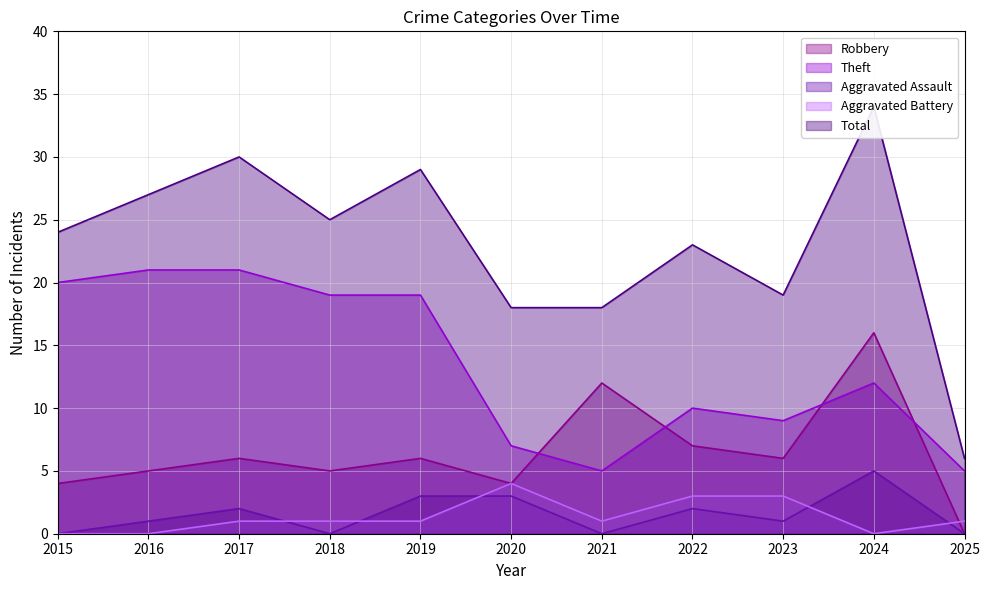

Which label corresponds to the largest value in the chart?

2024